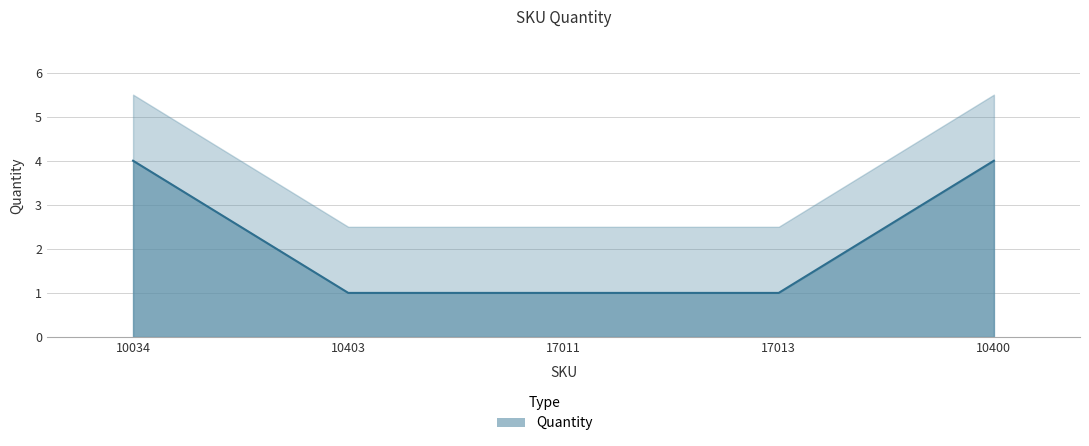

At which label is the value closest to 2?

10403